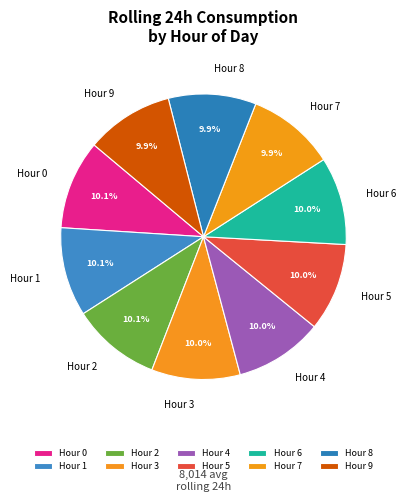

Combined, do Hour 0 and Hour 3 account for over 50%?

No